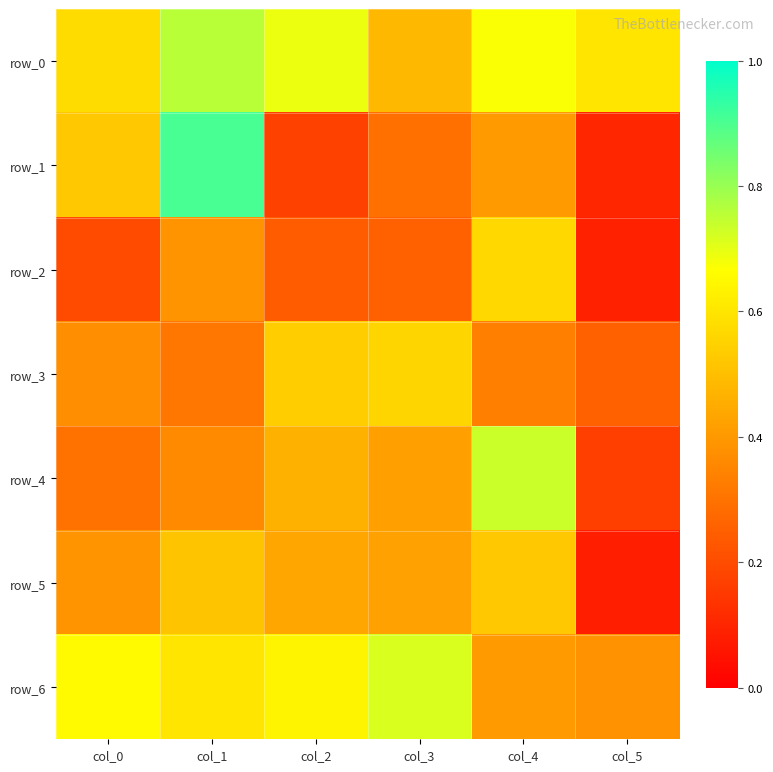

Which series changed the most between col_0 and col_5?

row_1